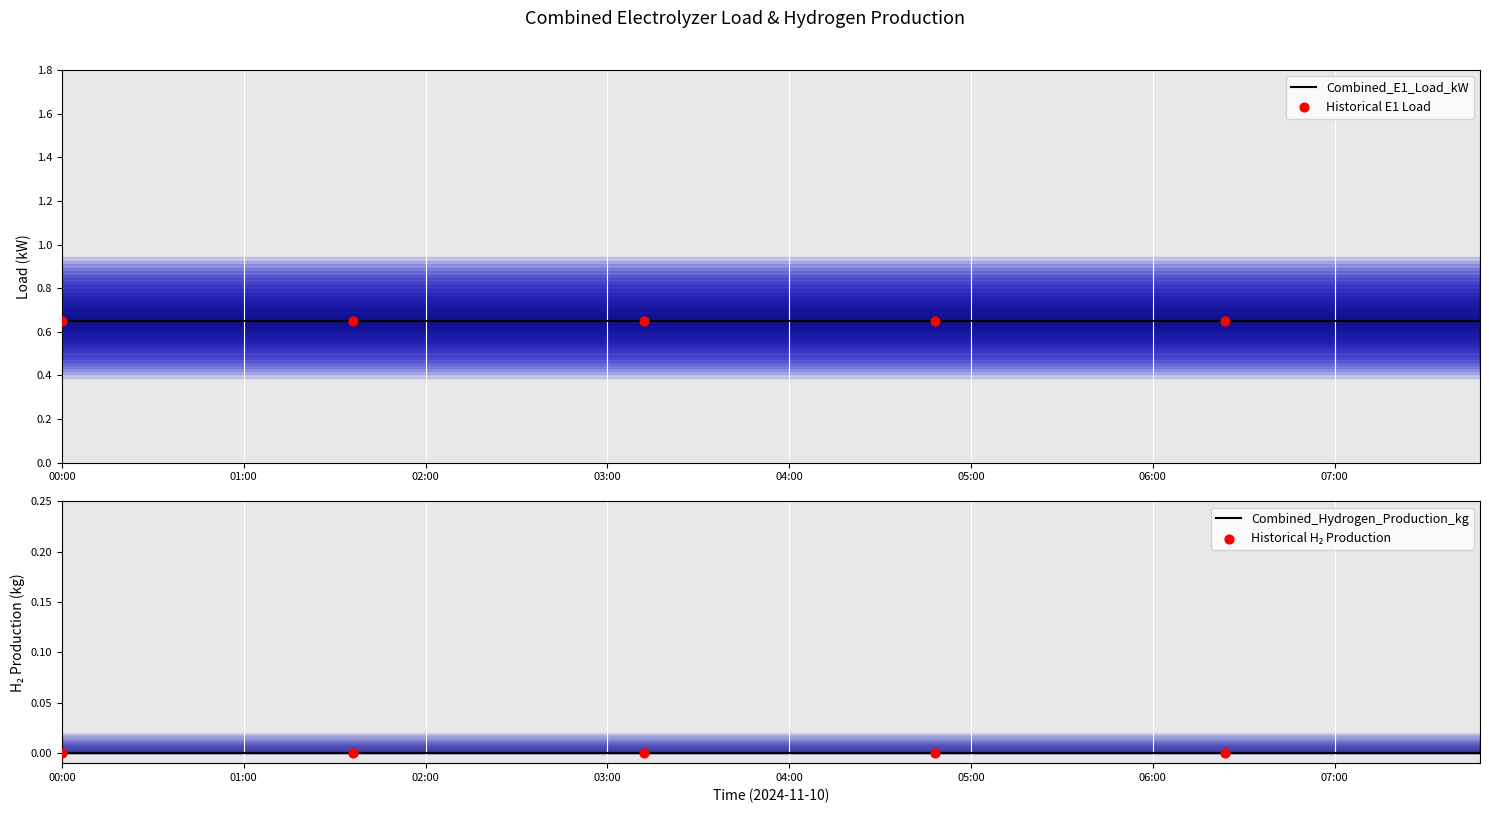

Is the value of Combined_Hydrogen_Production_kg at 2024-11-10 04:36:00 greater than the value of Combined_E1_Load_kW at 2024-11-10 01:24:00?

No